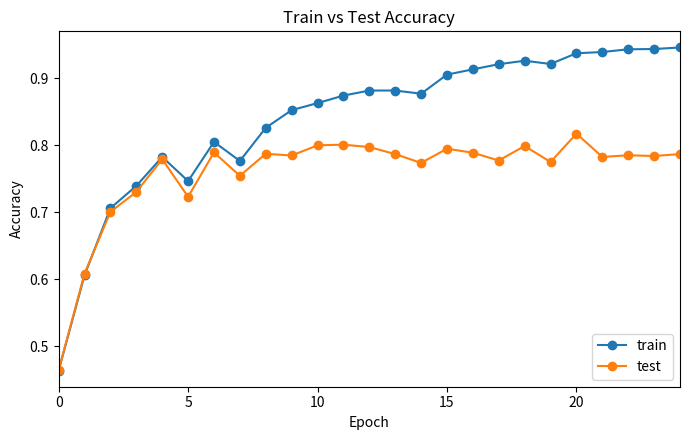

How many test values are between 0 and 1?

25